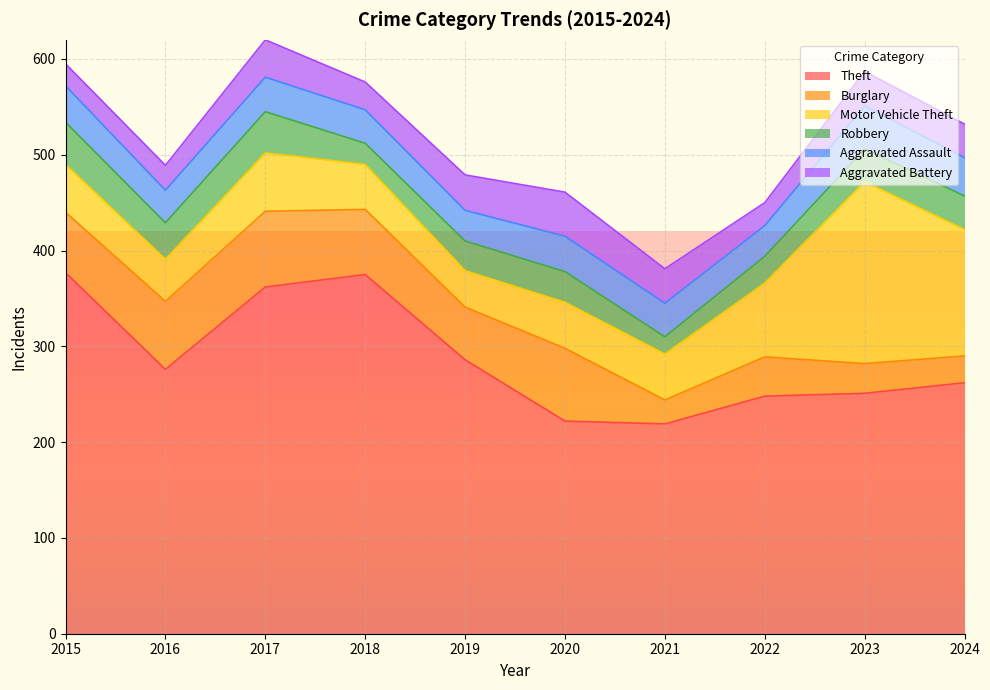

Which series has the widest spread of values?

Theft